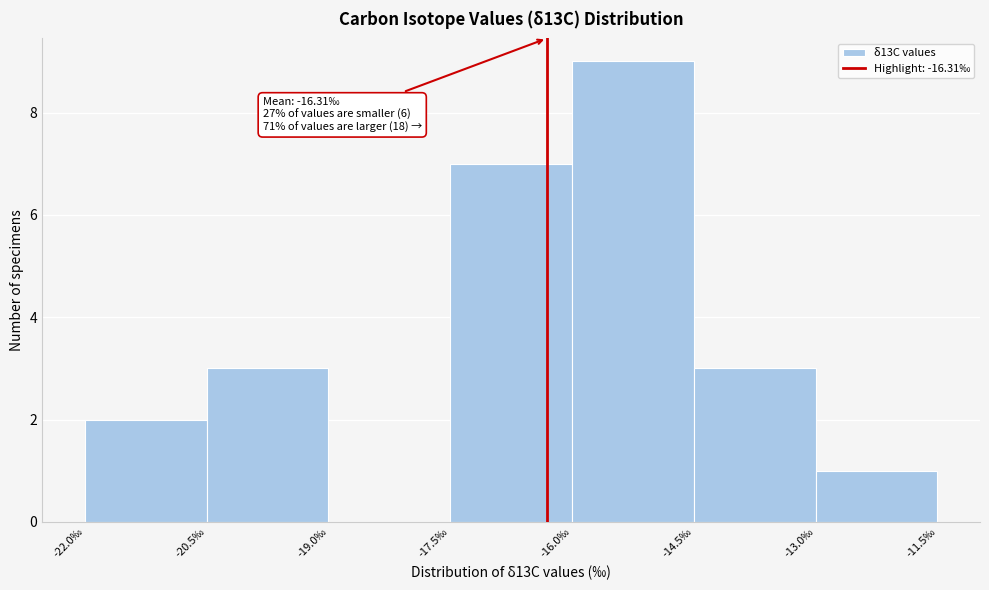

Which range on the x-axis has the tallest bar?

-16.0 to -14.5